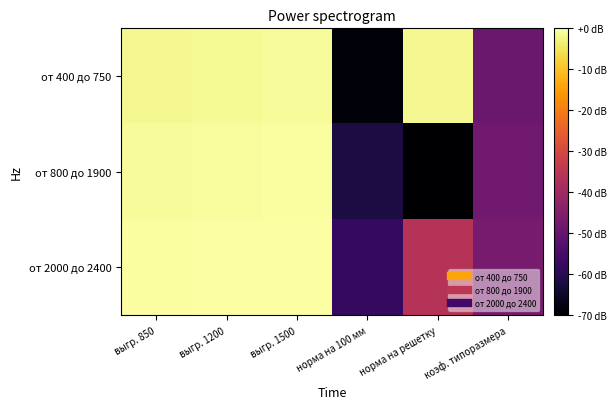

Reading left to right, list all the values displayed in this chart.

от 400 до 750: выгр. 850=-1.4	выгр. 1200=-1.2	выгр. 1500=-1.0	норма на 100 мм=-68.8	норма на решетку=-1.4	коэф. типоразмера=-49.1
от 800 до 1900: выгр. 850=-0.8	выгр. 1200=-0.6	выгр. 1500=-0.4	норма на 100 мм=-61.8	норма на решетку=-167.9	коэф. типоразмера=-47.9
от 2000 до 2400: выгр. 850=-0.4	выгр. 1200=-0.2	выгр. 1500=0.0	норма на 100 мм=-57.8	норма на решетку=-35.8	коэф. типоразмера=-47.0